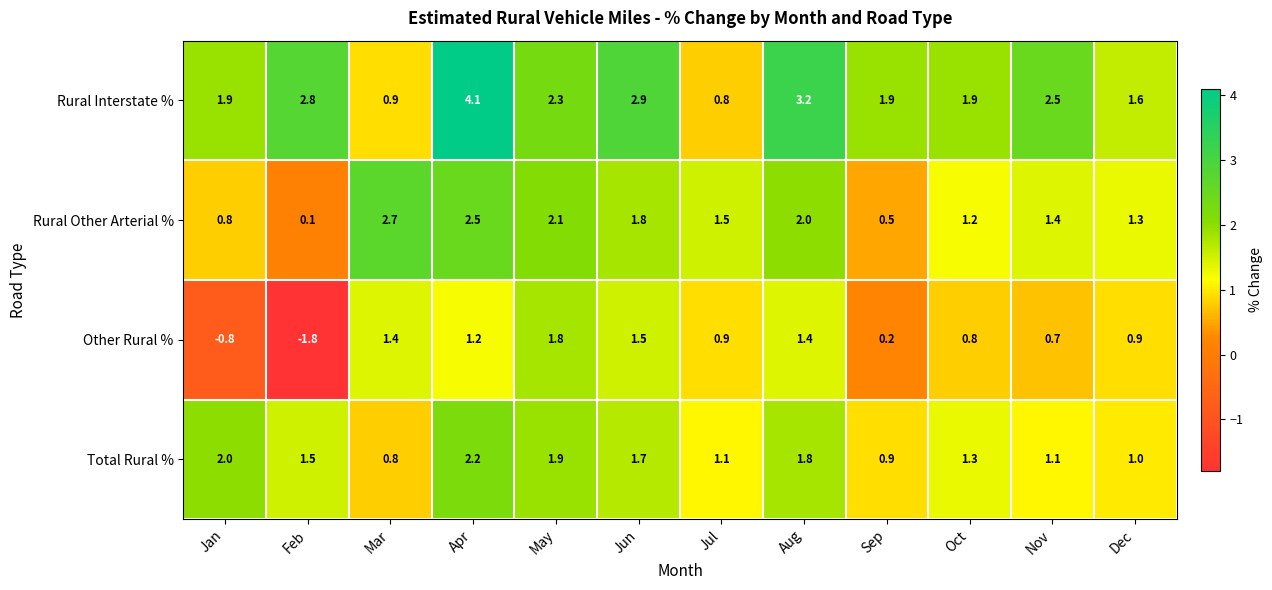

What is the total value across all series at Nov?

5.7